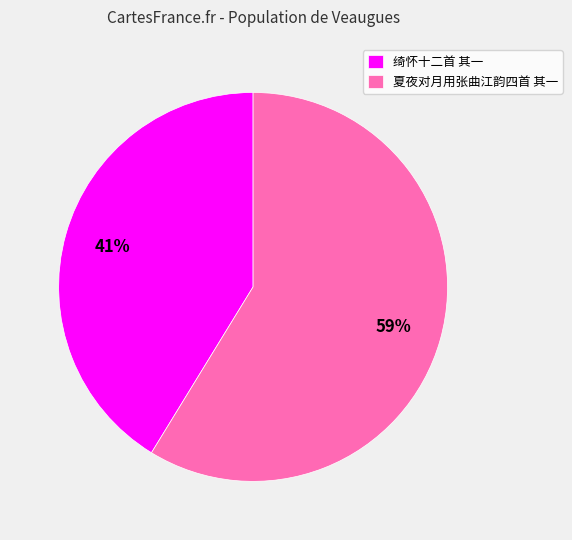

To the nearest percent, what percentage of the pie is 夏夜对月用张曲江韵四首 其一?

59%